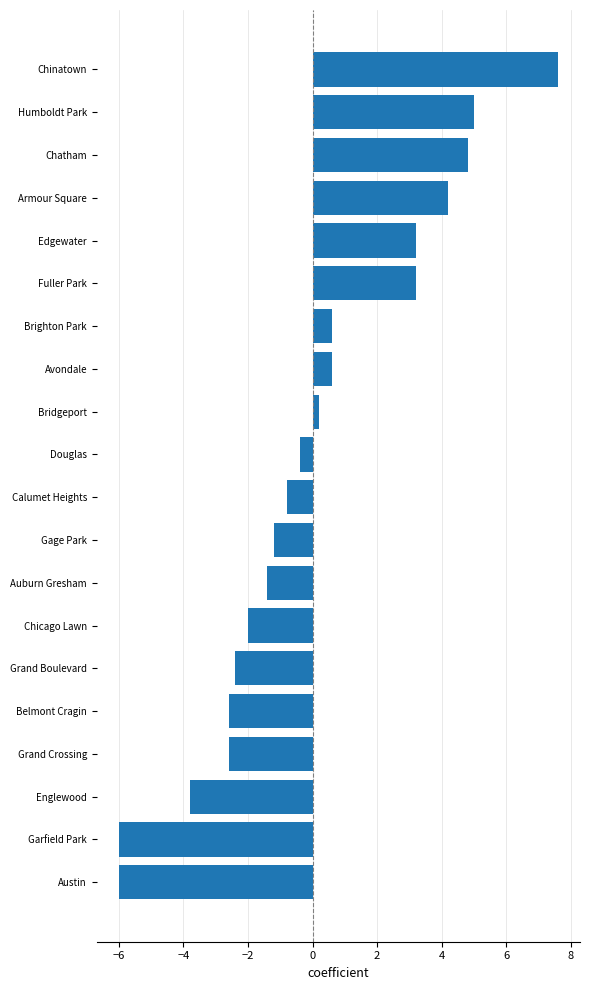

Is it true that the value at Grand Crossing is -0.7?

False